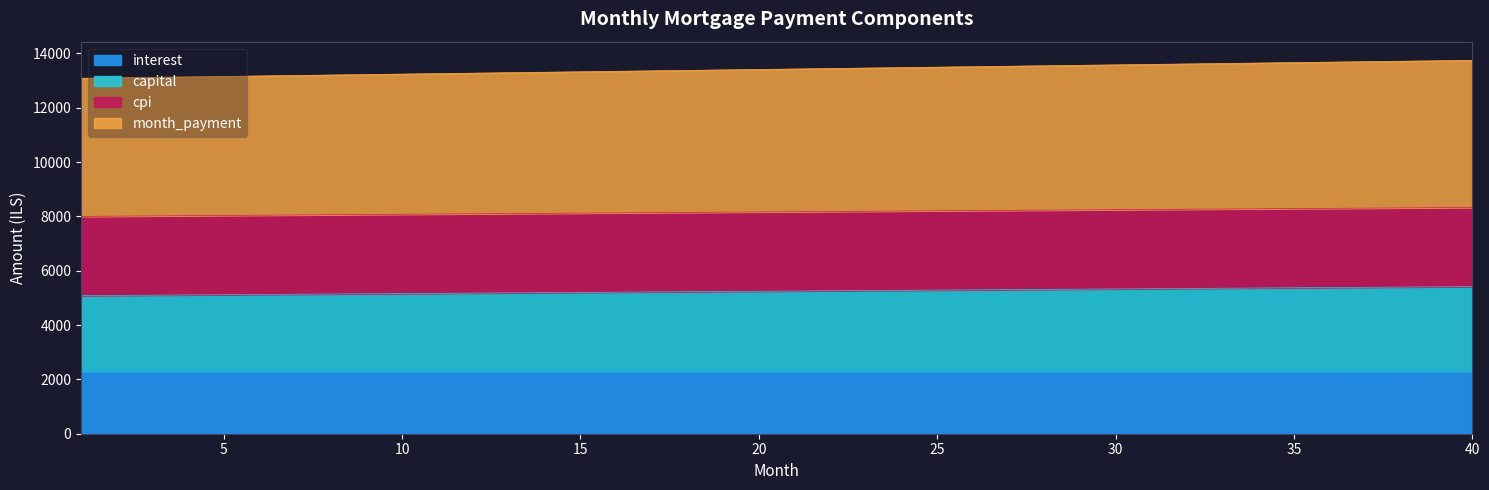

What is the average value of the interest series?

2299.6